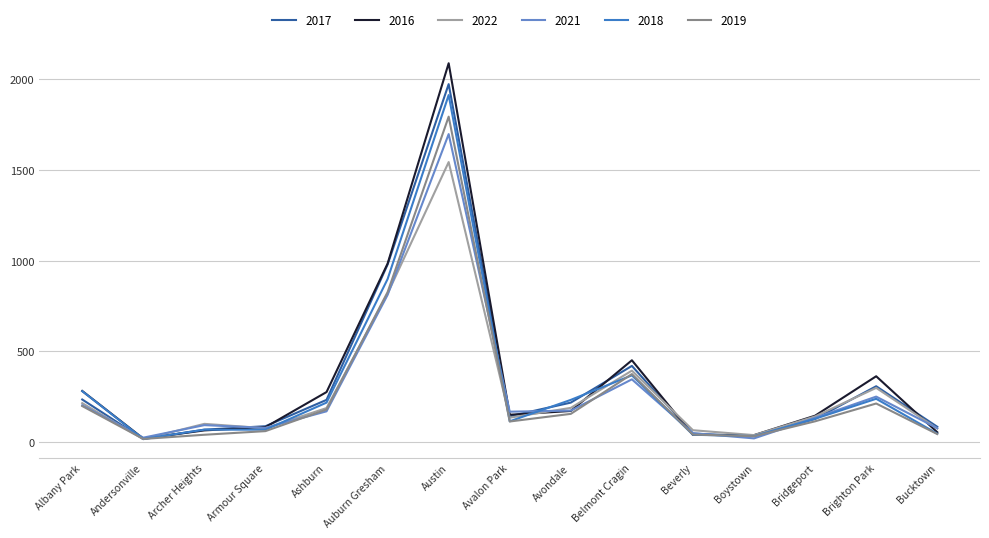

Where is 2021 nearest to the value 858?

Auburn Gresham